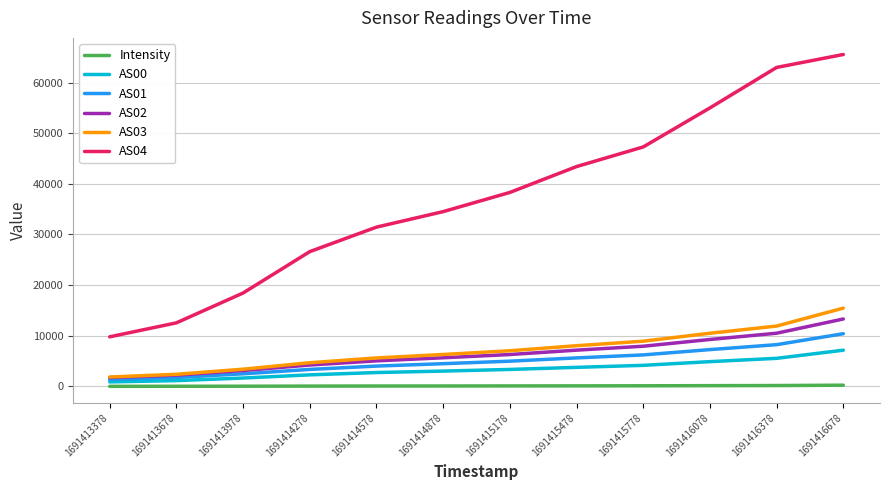

True or false: AS03 and Intensity cross at least once.

False